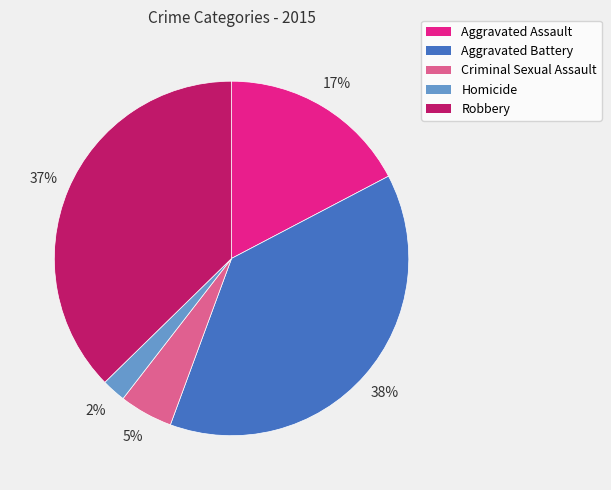

To the nearest percent, what is the combined percentage of Aggravated Battery and Aggravated Assault?

56%